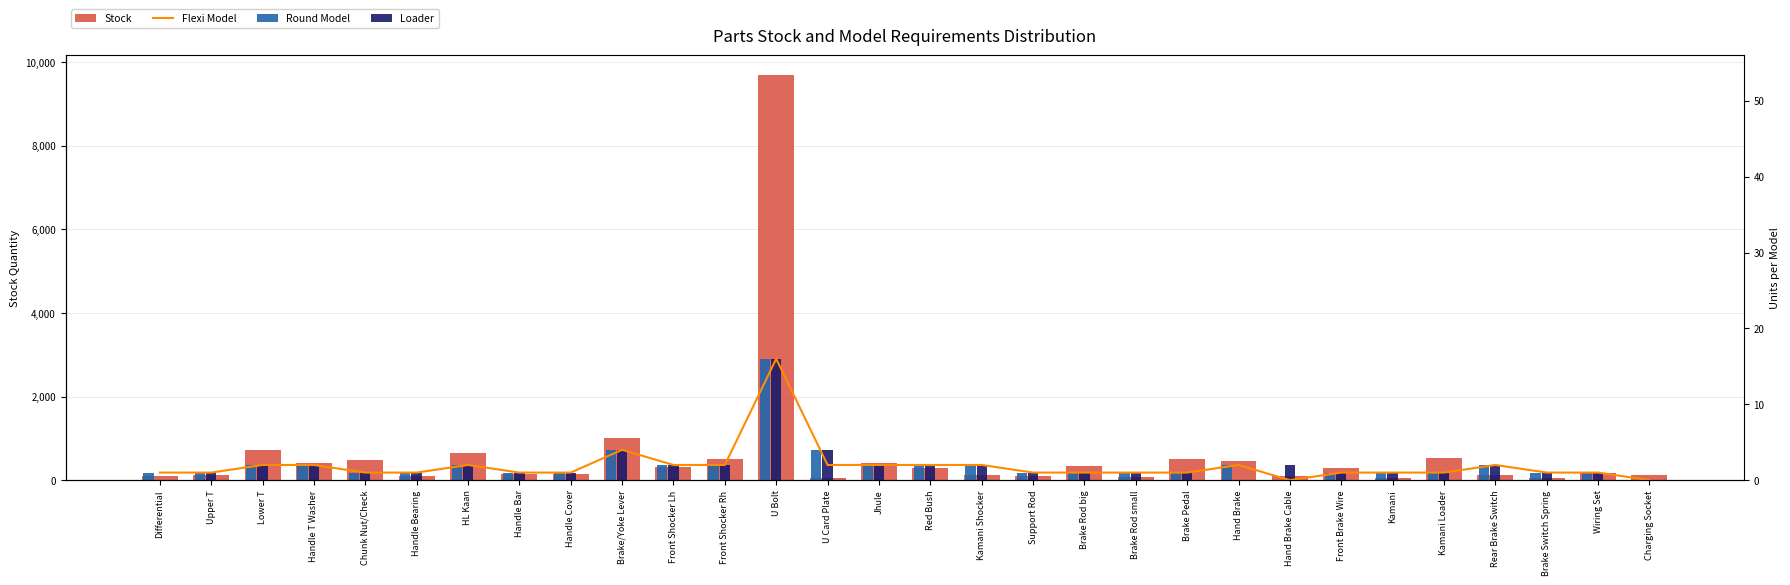

Is the value of Flexi Model at Hand Brake Cable greater than the value of Round Model at Red Bush?

No